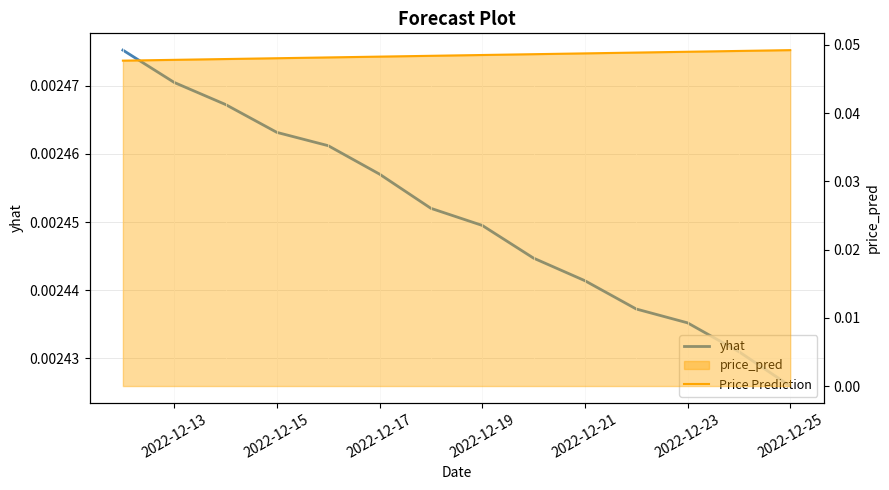

True or false: Price Prediction and yhat intersect in this chart.

False